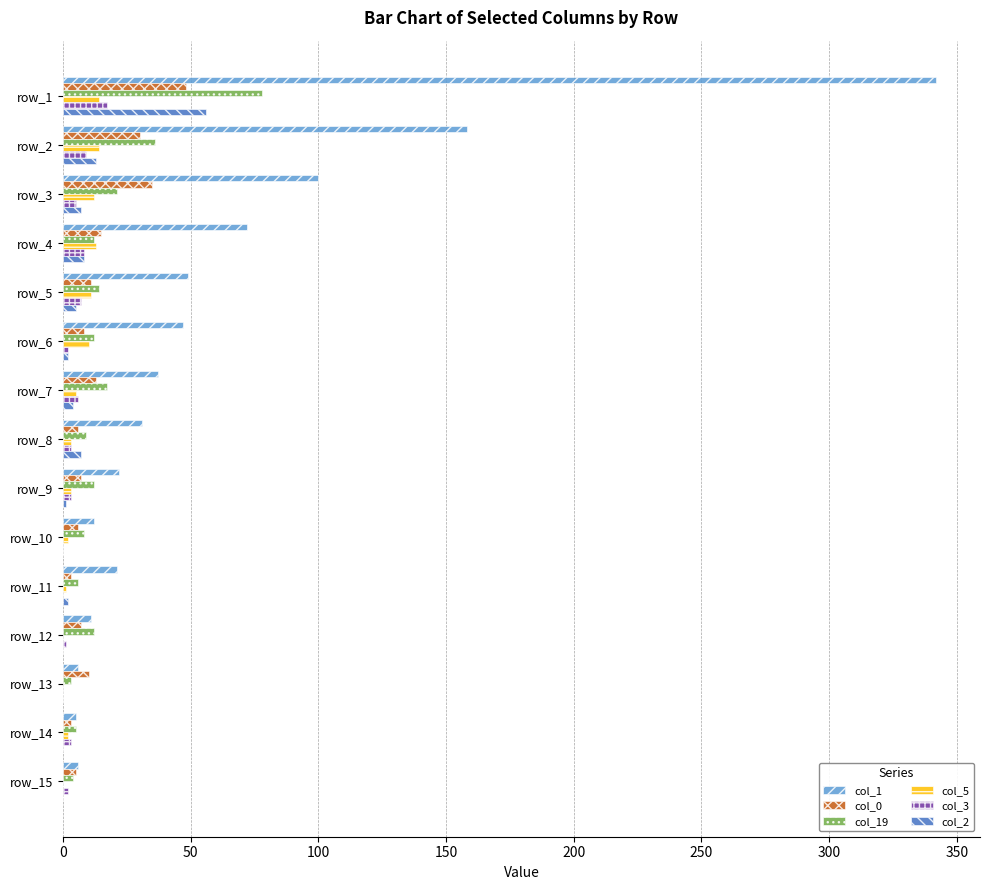

The value of col_3 at row_13 is 0. True or false?

True